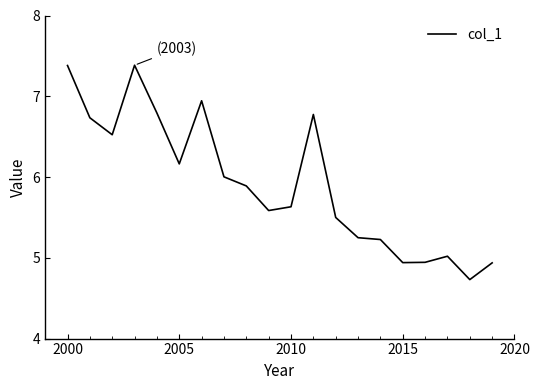

What is the difference between the maximum and minimum values?

2.7